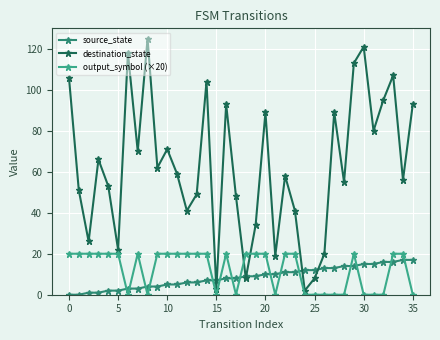

How many lines are shown in the chart?

3